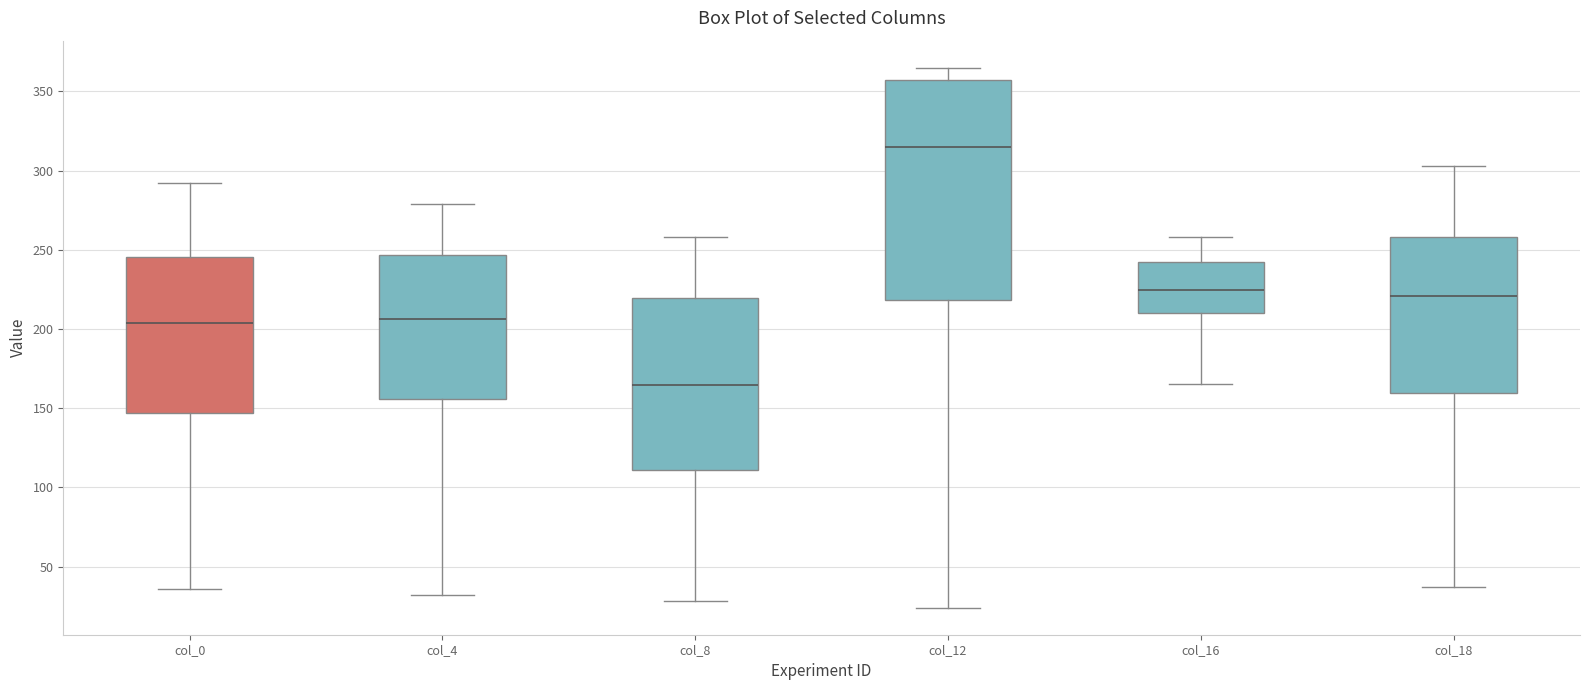

Which box has the highest median line?

col_12